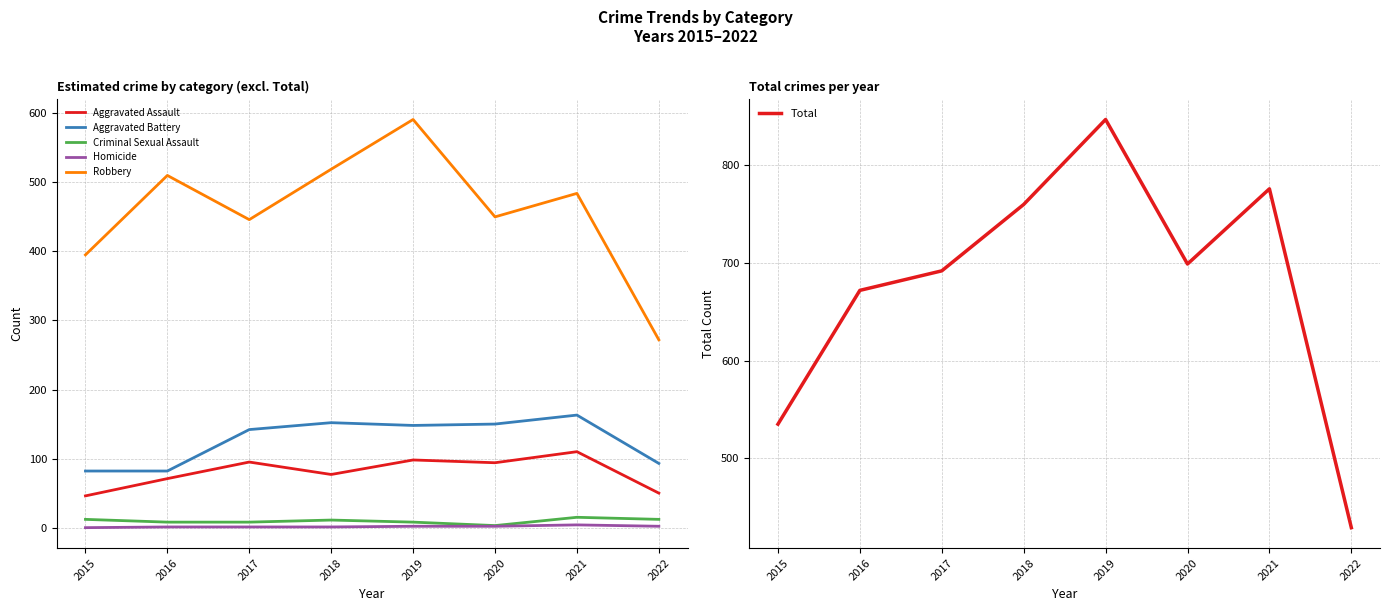

What are all the series names shown in the legend?

Aggravated Assault, Aggravated Battery, Criminal Sexual Assault, Homicide, Robbery, Total